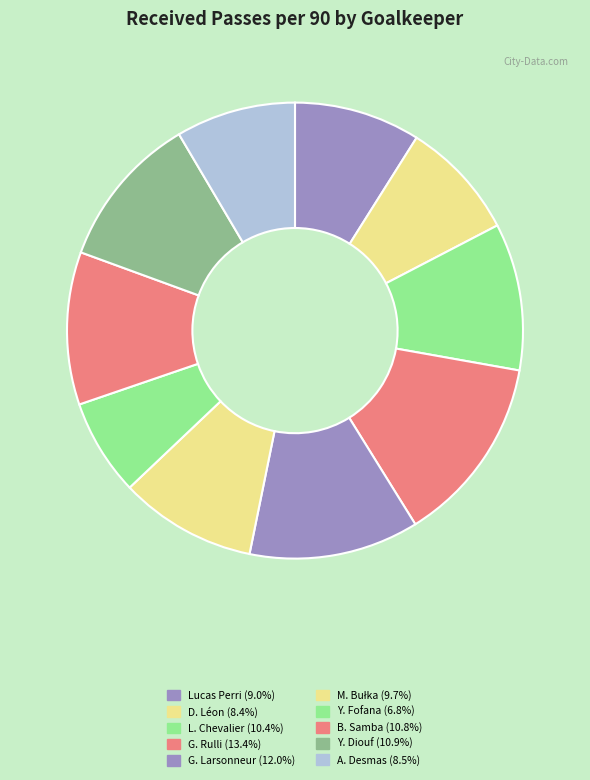

What percentage is the Lucas Perri slice, to the nearest percent?

9%